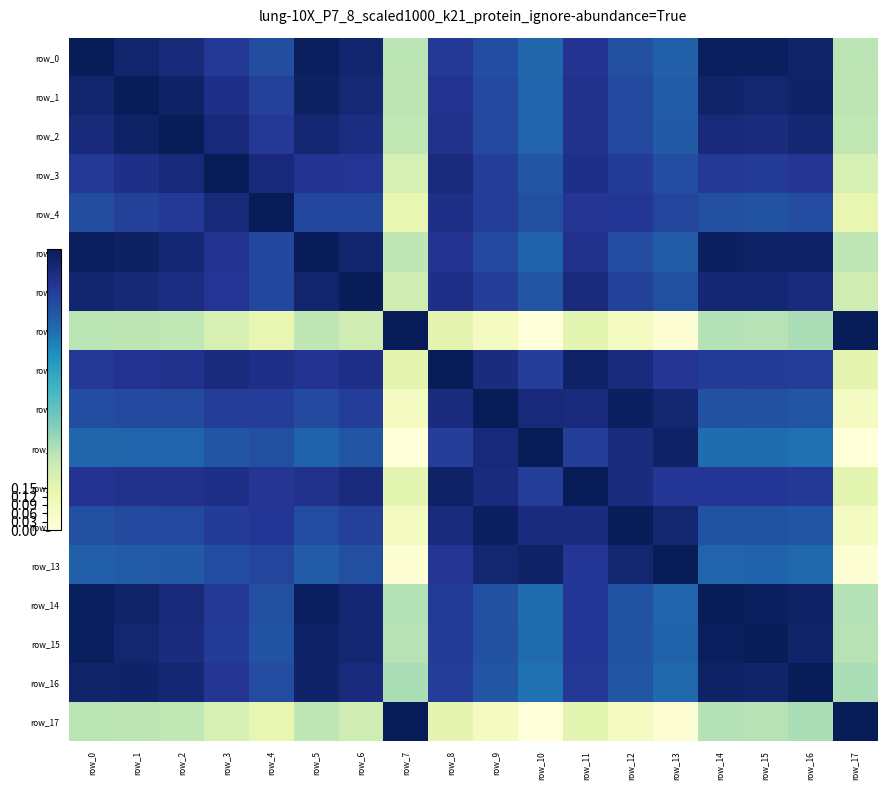

List the series in order of their peak value, highest first.

row_0, row_1, row_2, row_3, row_4, row_5, row_6, row_7, row_8, row_9, row_10, row_11, row_12, row_13, row_14, row_15, row_16, row_17